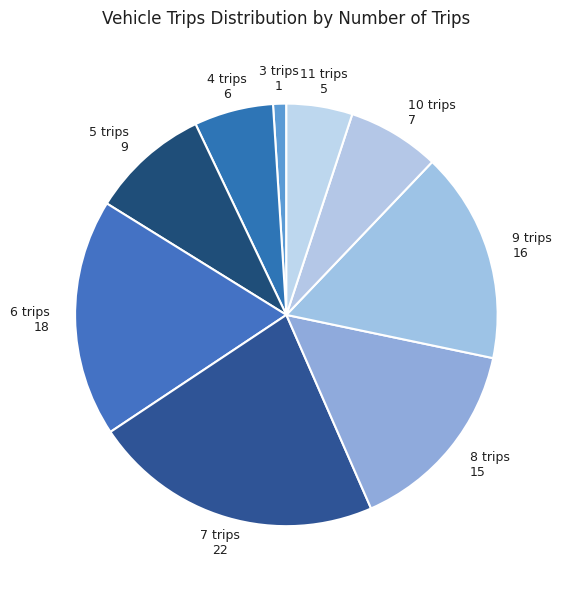

Which slice is the largest?

7 trips